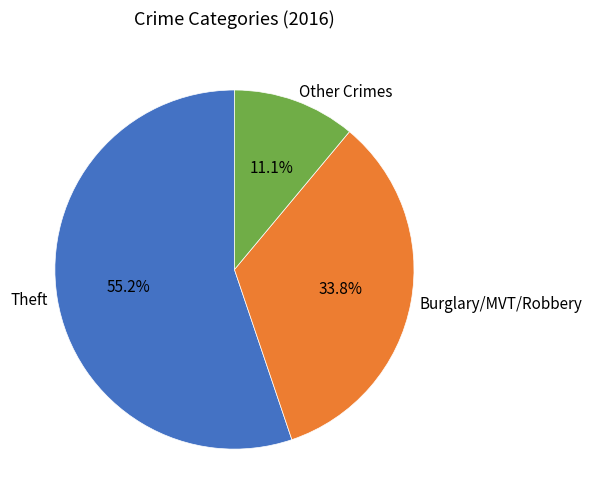

Combined, do Theft and Burglary/MVT/Robbery account for over 50%?

Yes